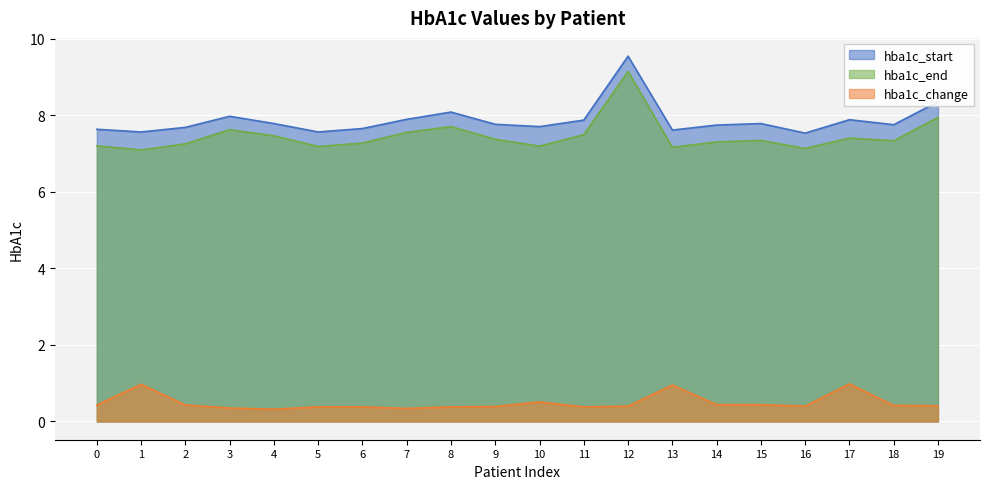

At 8, list the series in order from largest to smallest.

hba1c_start, hba1c_end, hba1c_change